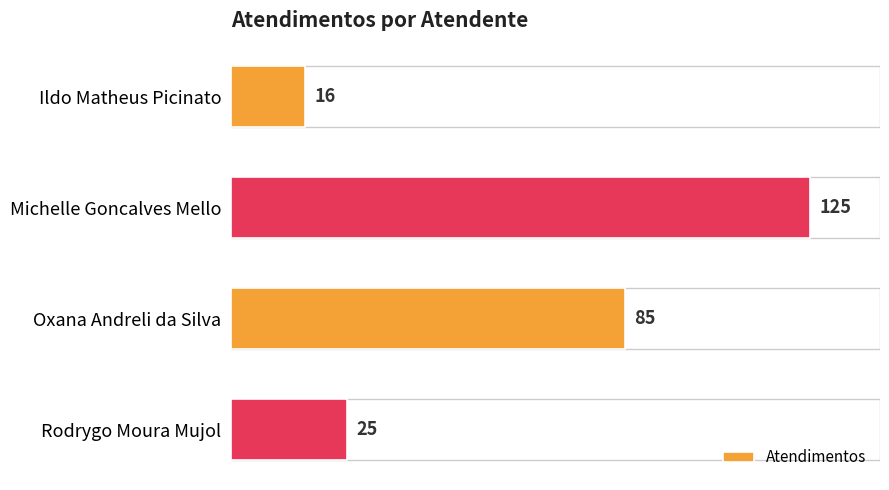

What is the change in value from Ildo Matheus Picinato to Michelle Goncalves Mello?

+109